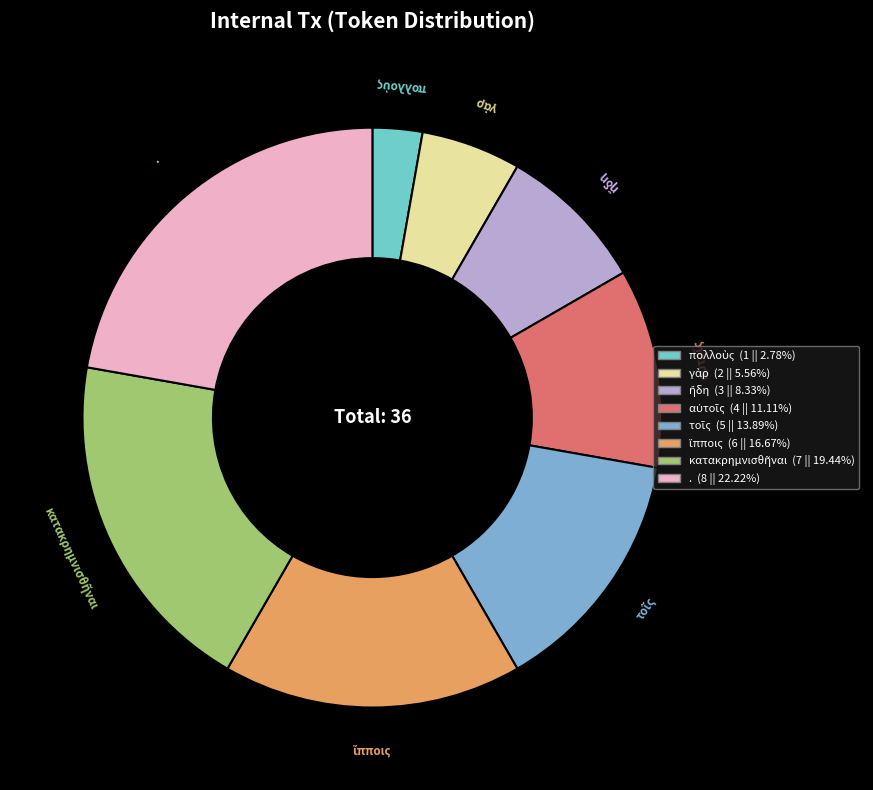

How many slices are in this pie chart?

8